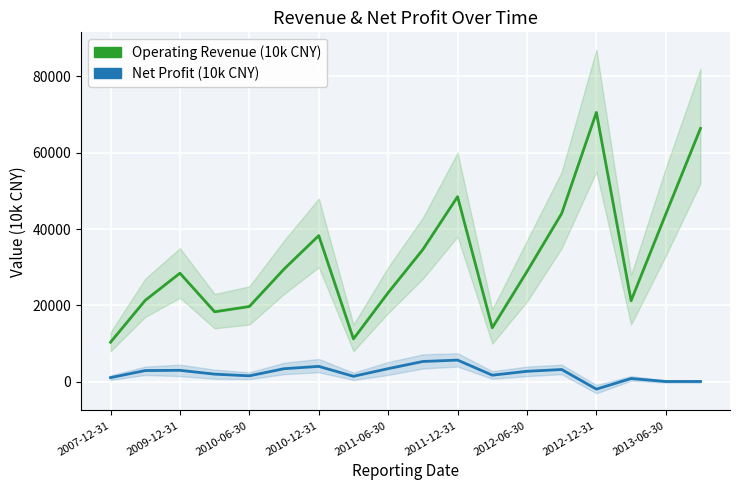

What is the difference between the second highest and minimum values in the Net Profit (10k CNY) series?

7236